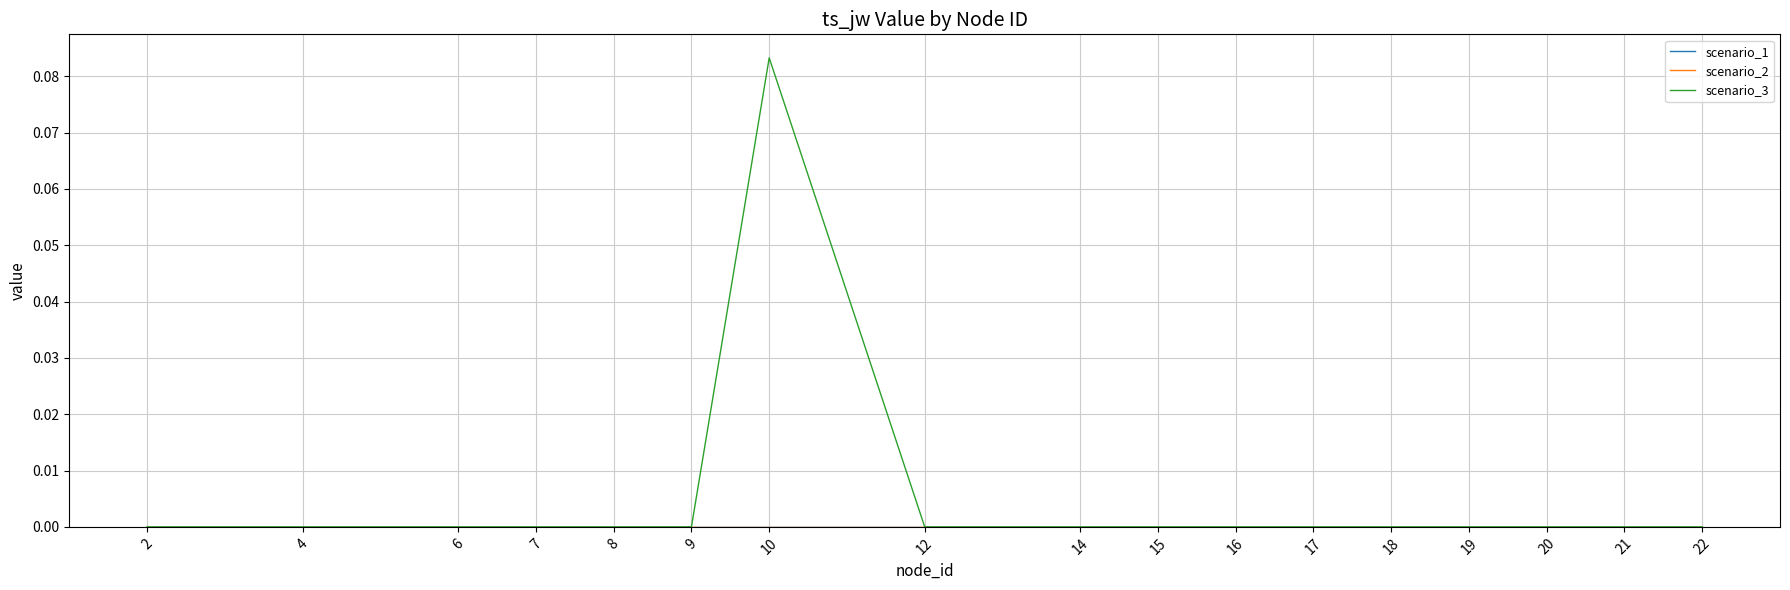

Is this an area chart (filled region under the line)?

No